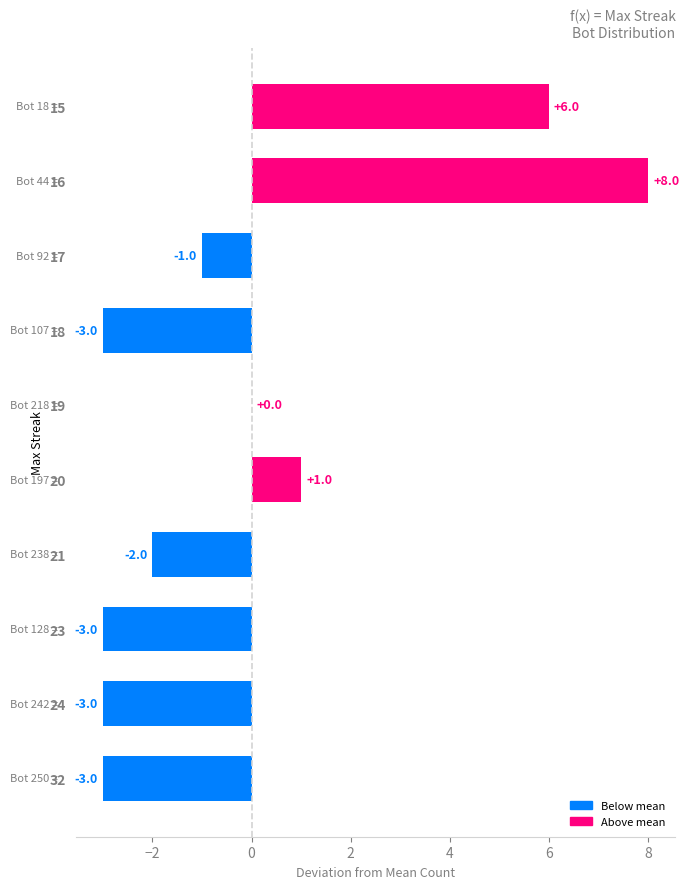

What is the change in value from 19 to 16?

+8